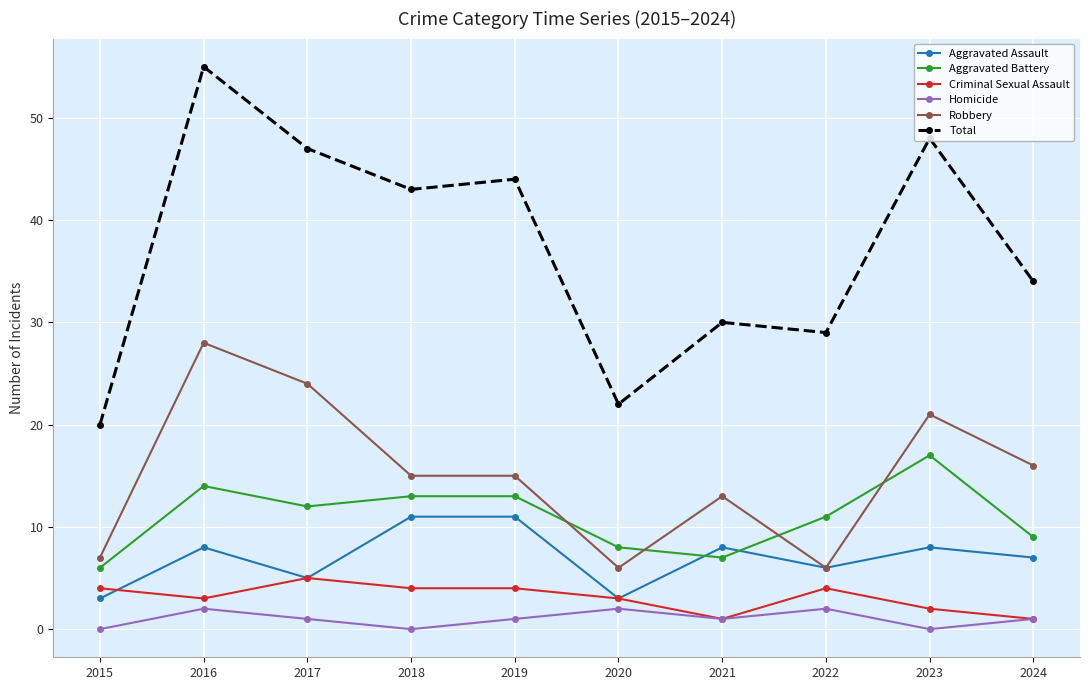

What are all the series names shown in the legend?

Aggravated Assault, Aggravated Battery, Criminal Sexual Assault, Homicide, Robbery, Total